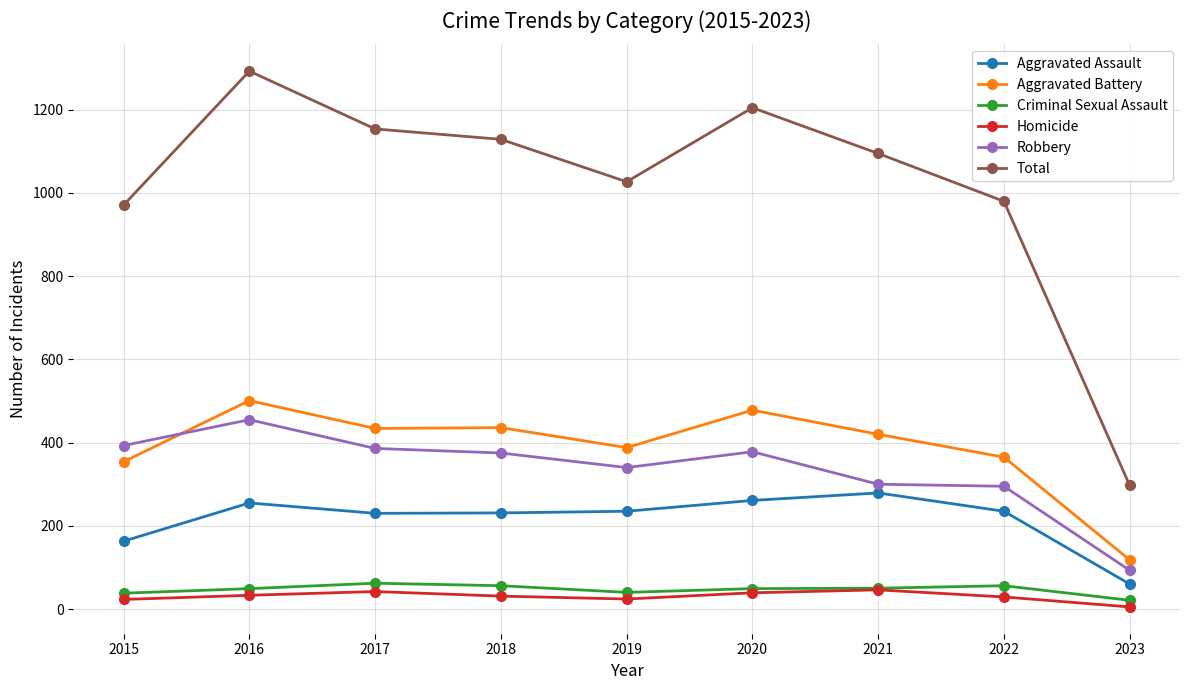

True or false: Aggravated Battery and Robbery cross at least once.

True